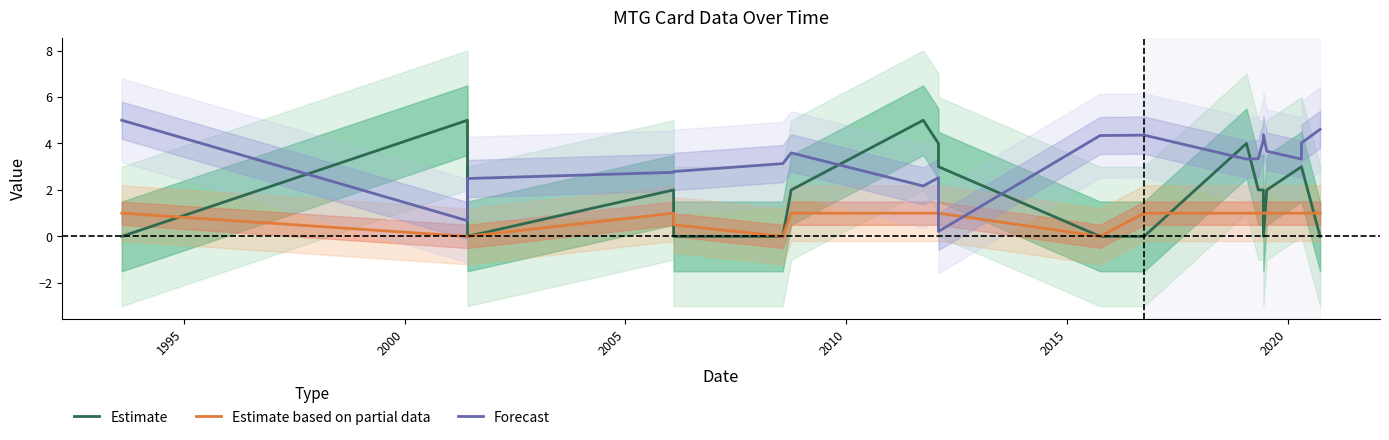

At how many categories does at least one series exceed 4?

9